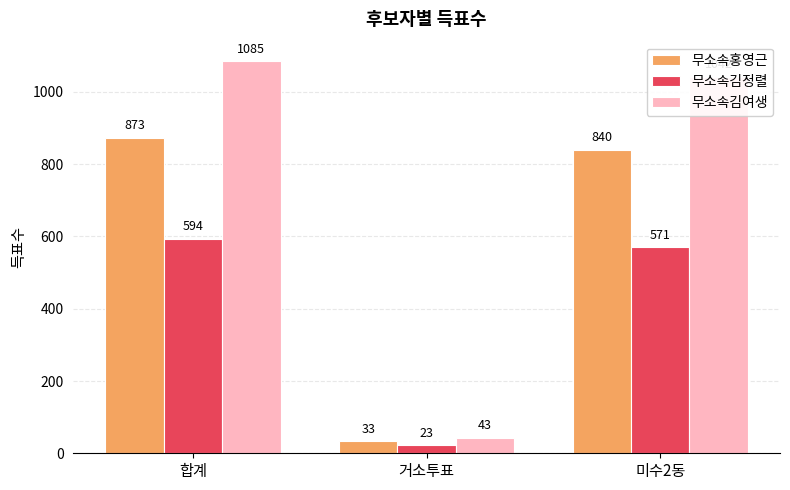

Reading left to right, list all the values displayed in this chart.

무소속홍영근: 합계=873	거소투표=33	미수2동=840
무소속김정렬: 합계=594	거소투표=23	미수2동=571
무소속김여생: 합계=1085	거소투표=43	미수2동=1042